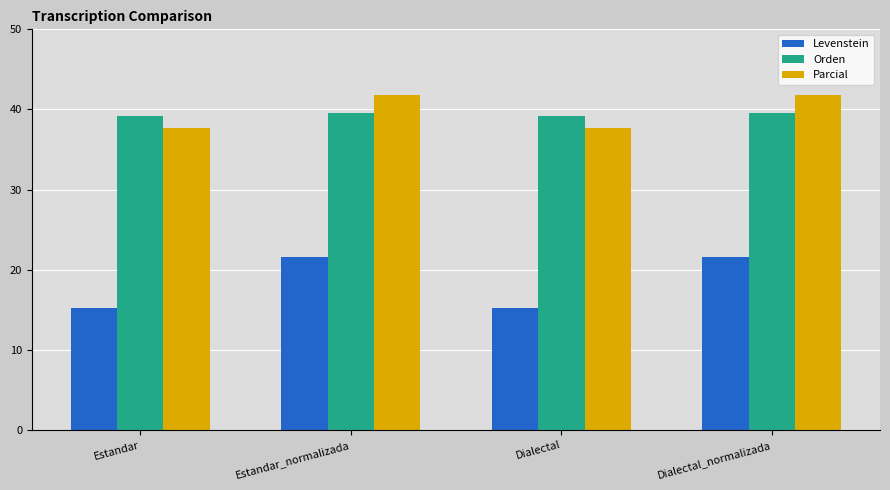

What is the maximum value for Orden?

39.6